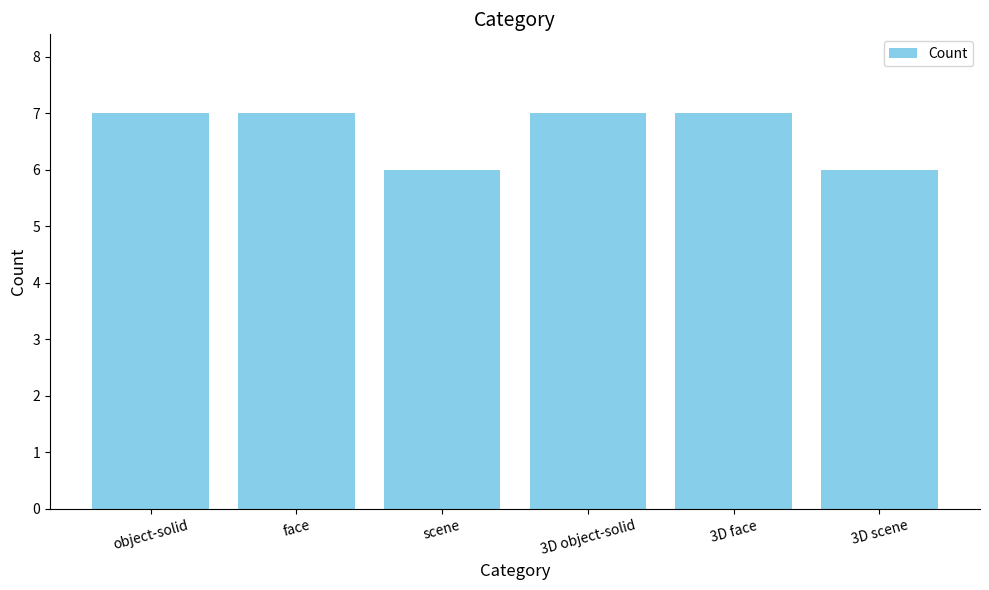

Reading left to right, transcribe all the data shown in this chart.

object-solid=7	face=7	scene=6	3D object-solid=7	3D face=7	3D scene=6